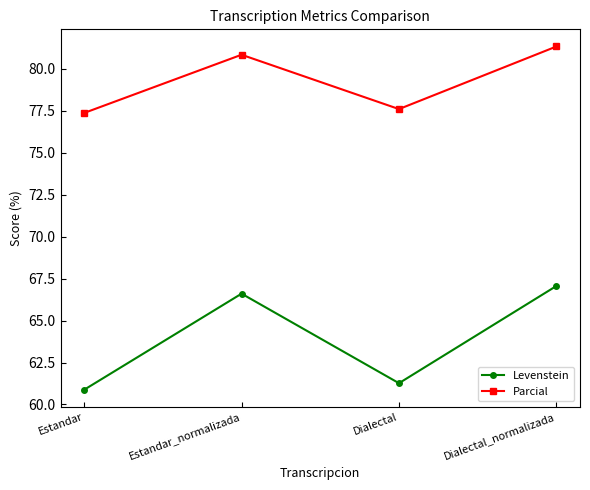

Rank the series at Estandar_normalizada from highest to lowest value.

Parcial, Levenstein